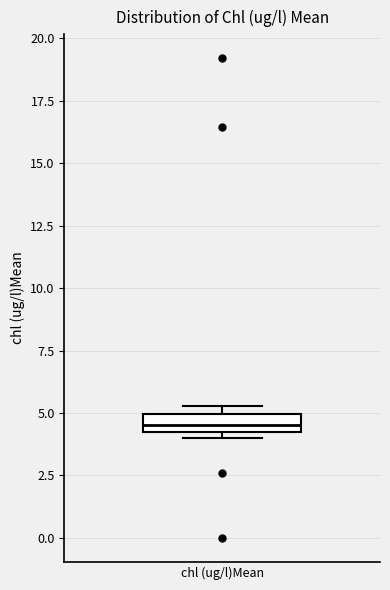

Where does the median line of the box for chl (ug/l)Mean sit on the y-axis? The values are not printed on the chart, so give them approximately, as read against the axis.

4.5